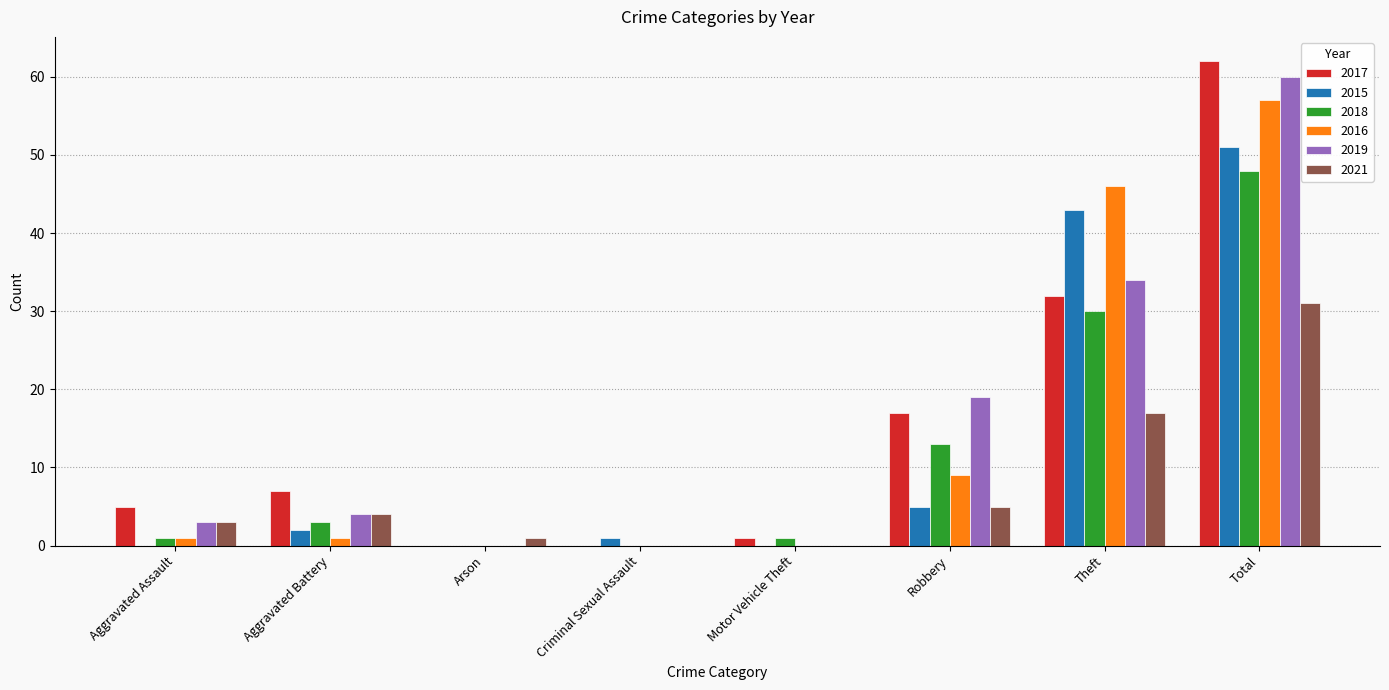

Which series has the largest range (max minus min)?

2017